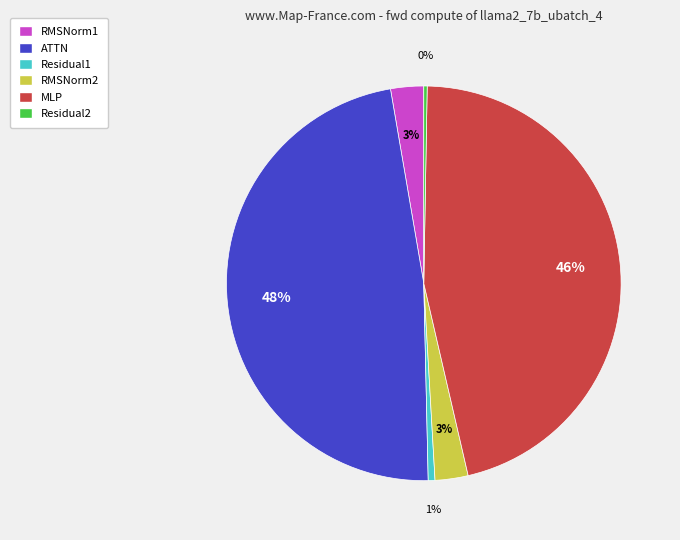

To the nearest percent, what is the average slice percentage?

17%